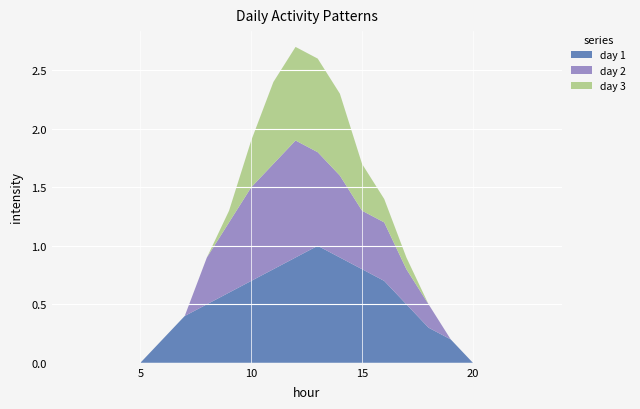

Reading left to right, what are all the values shown in this chart?

day 1: 0.0	0.0	0.0	0.0	0.0	0.2	0.4	0.5	0.6	0.7	0.8	0.9	1.0	0.9	0.8	0.7	0.5	0.3	0.2	0.0	0.0	0.0	0.0	0.0
day 2: 0.0	0.0	0.0	0.0	0.0	0.0	0.0	0.4	0.6	0.8	0.9	1.0	0.8	0.7	0.5	0.5	0.3	0.2	0.0	0.0	0.0	0.0	0.0	0.0
day 3: 0.0	0.0	0.0	0.0	0.0	0.0	0.0	0.0	0.1	0.4	0.7	0.8	0.8	0.7	0.4	0.2	0.1	0.0	0.0	0.0	0.0	0.0	0.0	0.0